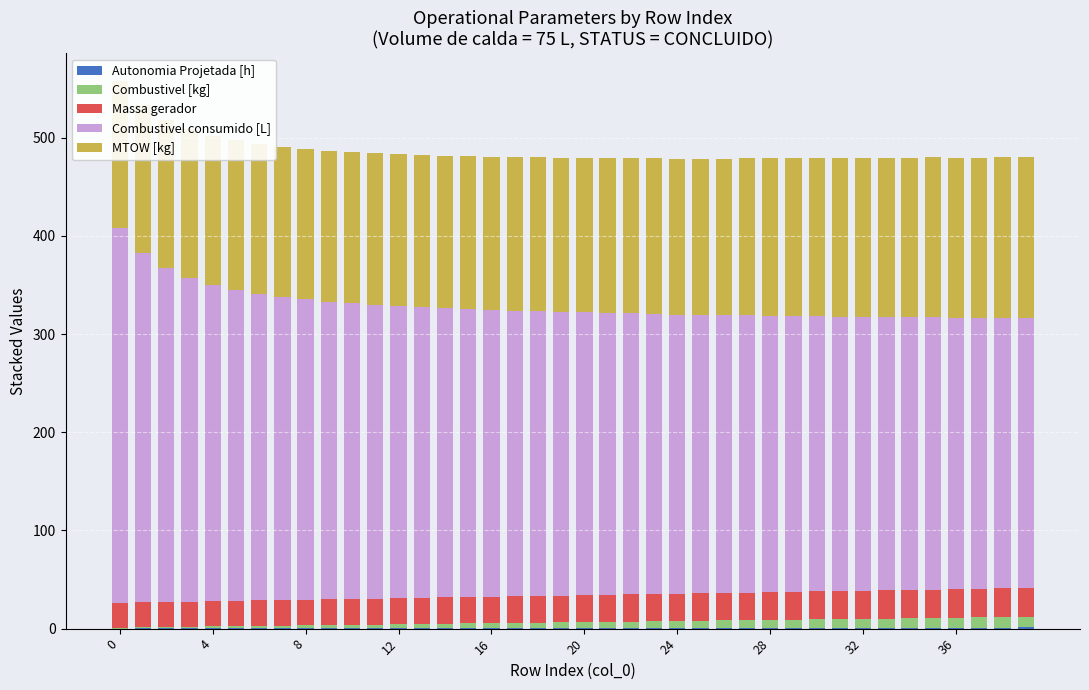

How many groups of bars are there?

40